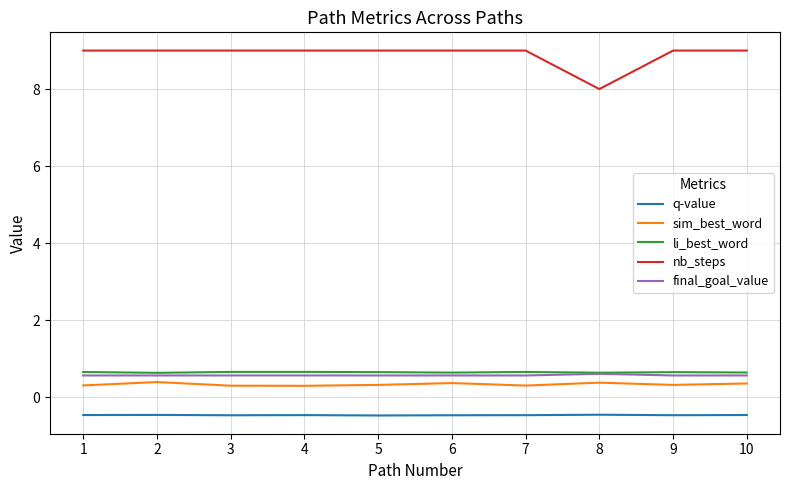

Is it true that li_best_word equals 0.6 at 8?

True